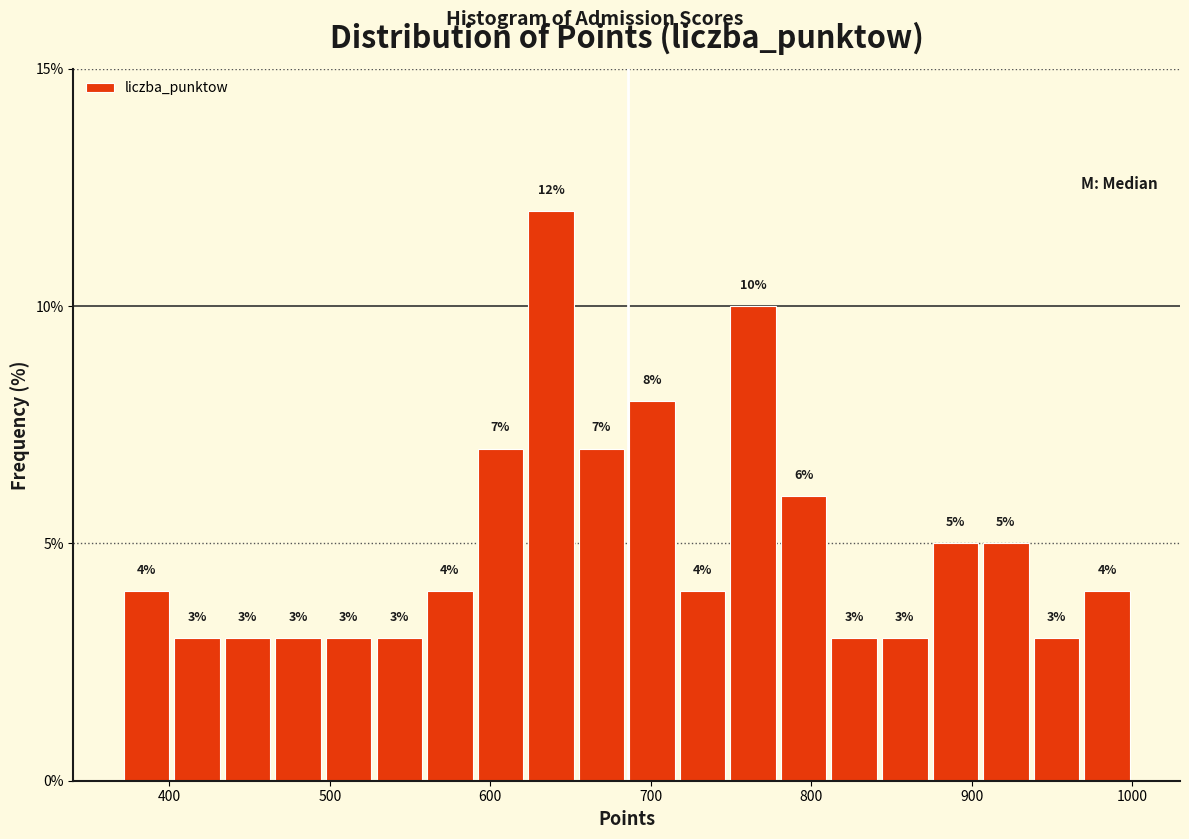

Read against the x-axis, roughly where is the centre of the tallest bar?

640